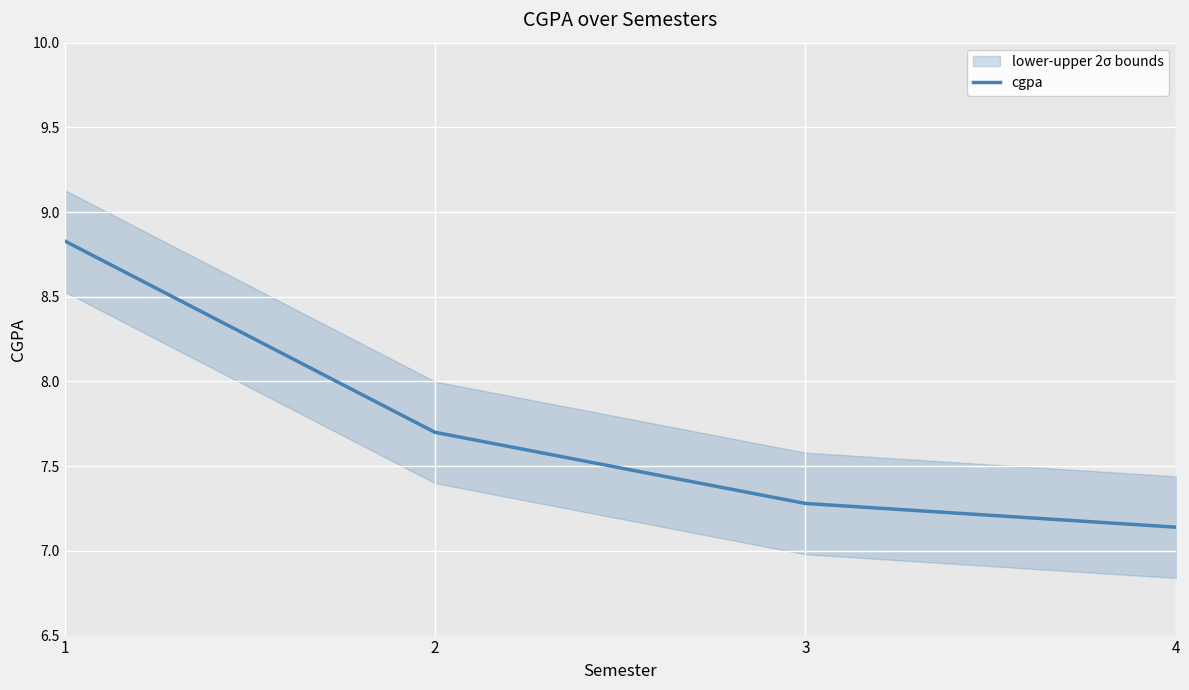

True or false: the data has more than 2 interior local peaks.

False